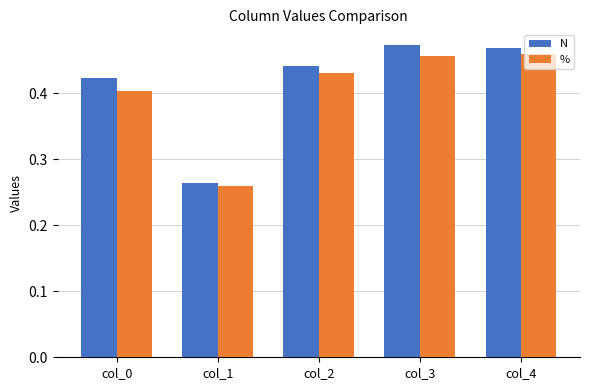

Which series has the largest range (max minus min)?

N